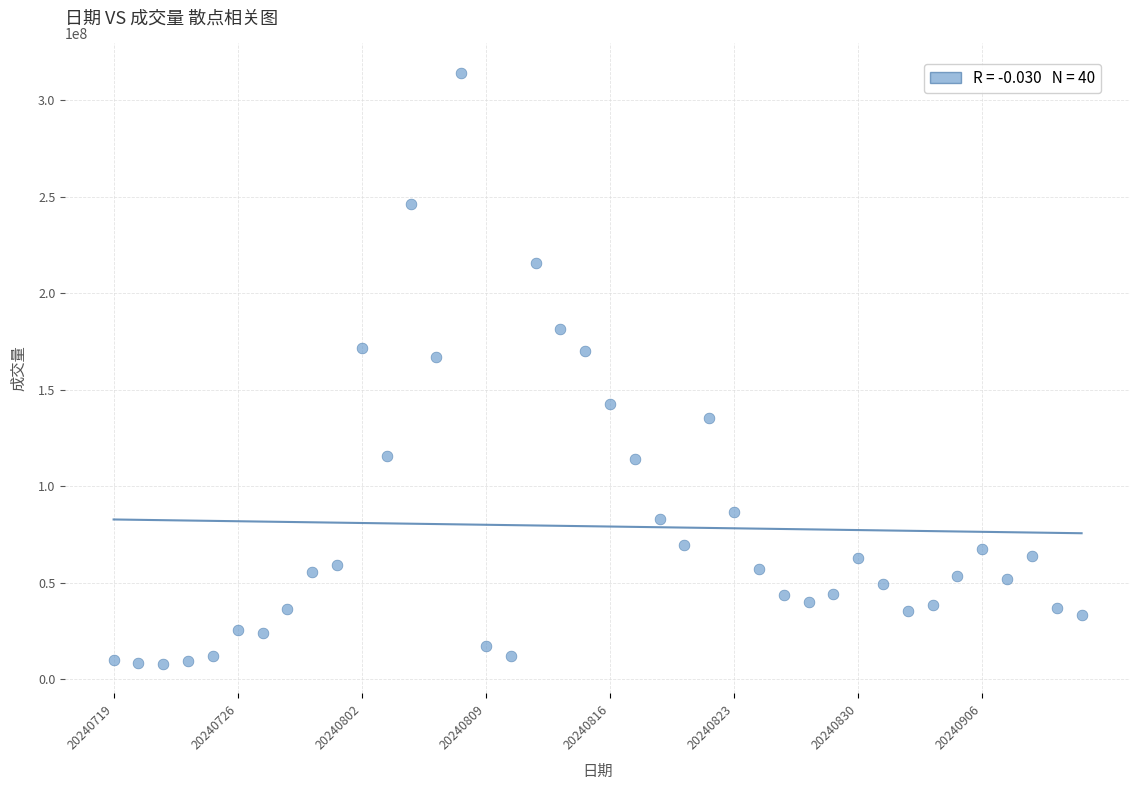

What is the range of Y values (max minus min)?

306245000